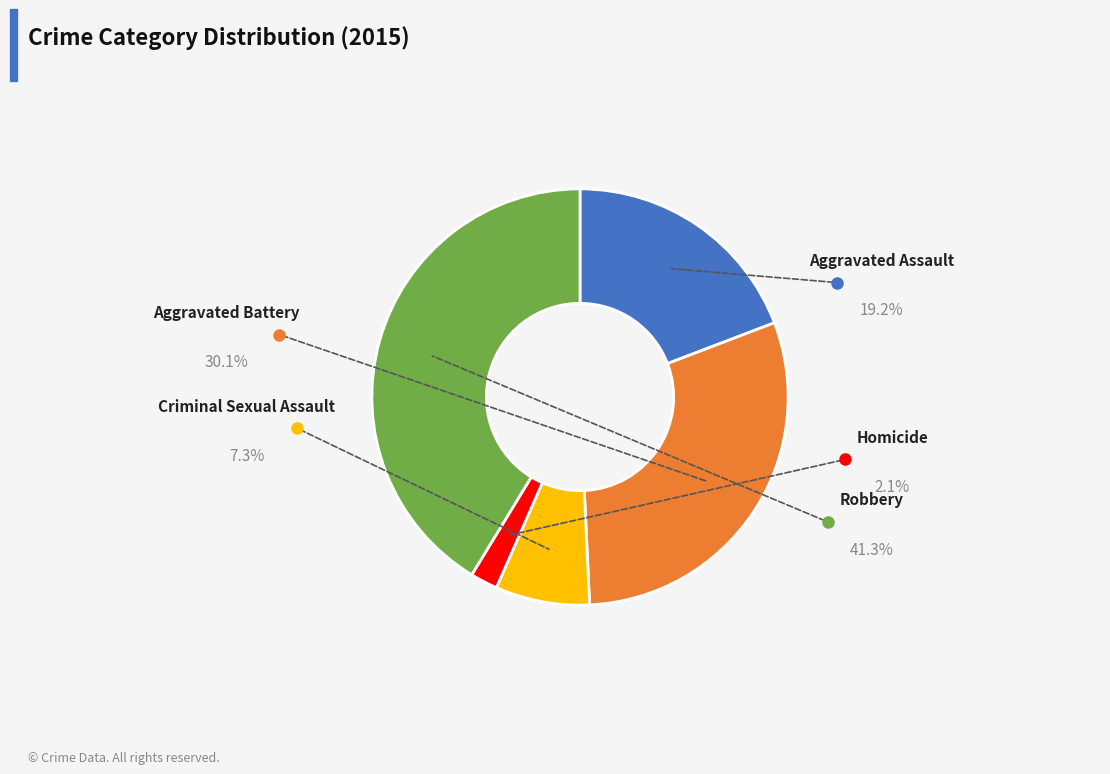

Does any single category account for the majority?

No